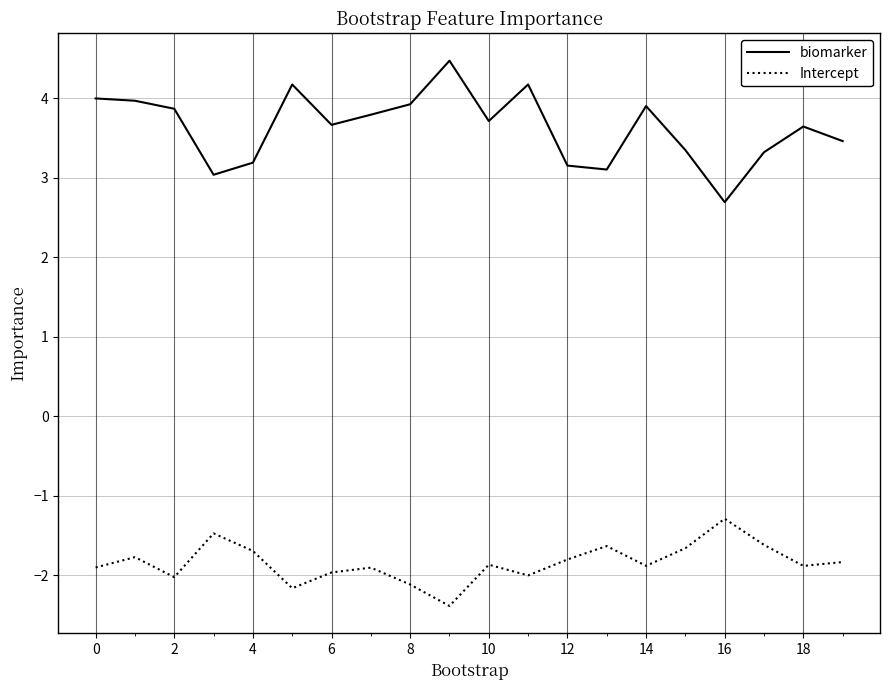

Rank the series by their average value, from lowest to highest.

Intercept, biomarker